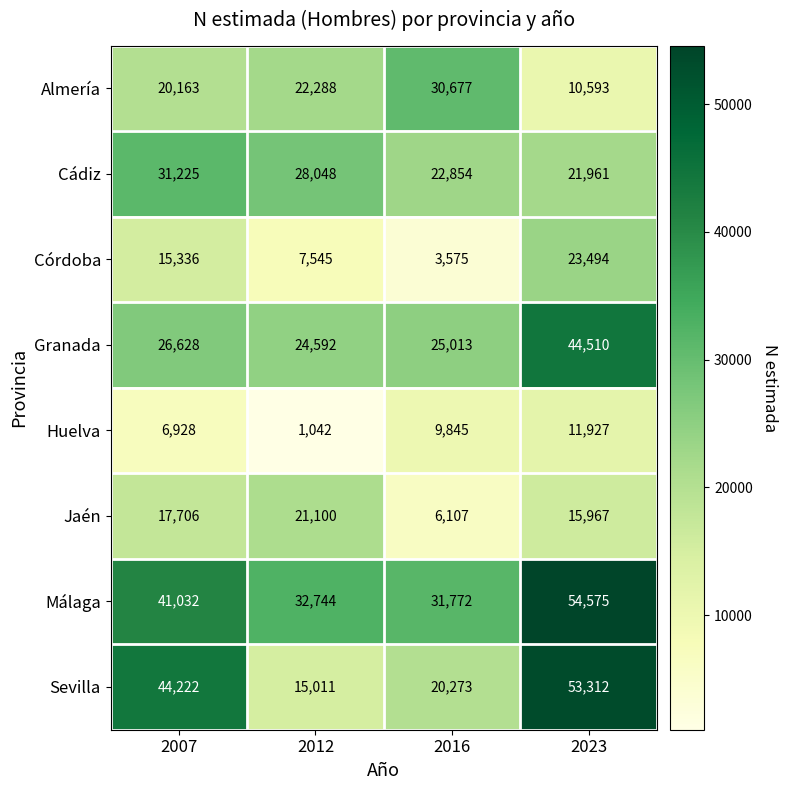

At 2023, list the series in order from smallest to largest.

Almería, Huelva, Jaén, Cádiz, Córdoba, Granada, Sevilla, Málaga